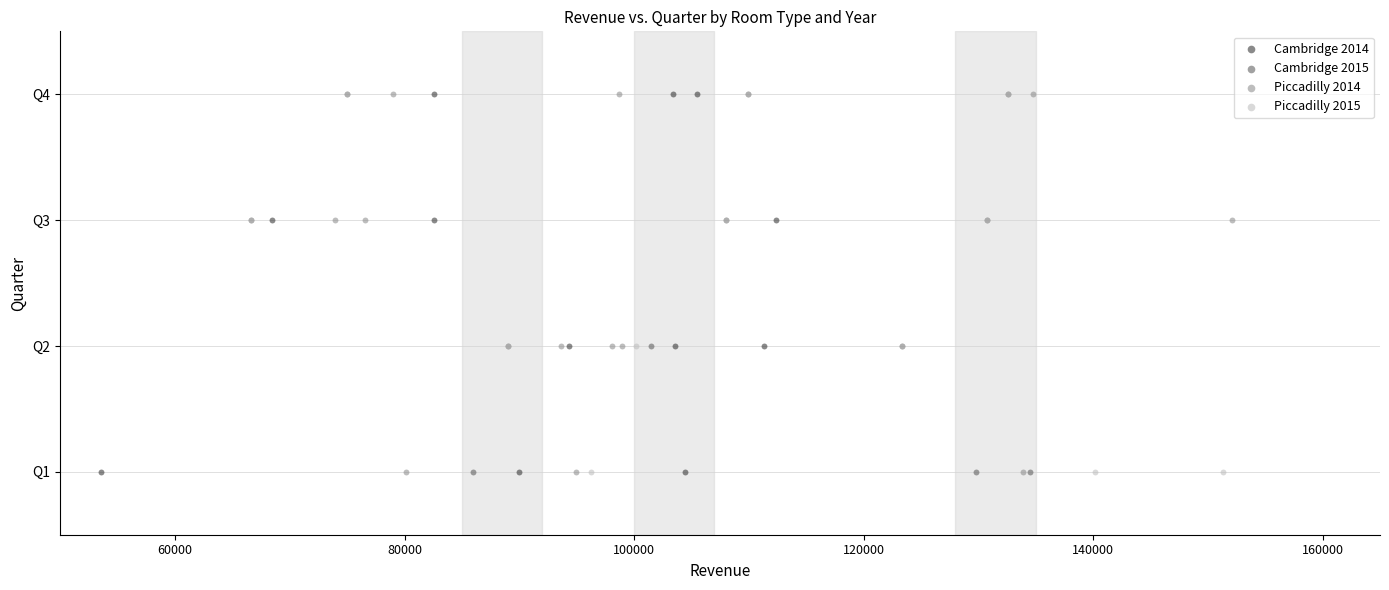

What are all the series names shown in the legend?

Cambridge 2014, Cambridge 2015, Piccadilly 2014, Piccadilly 2015